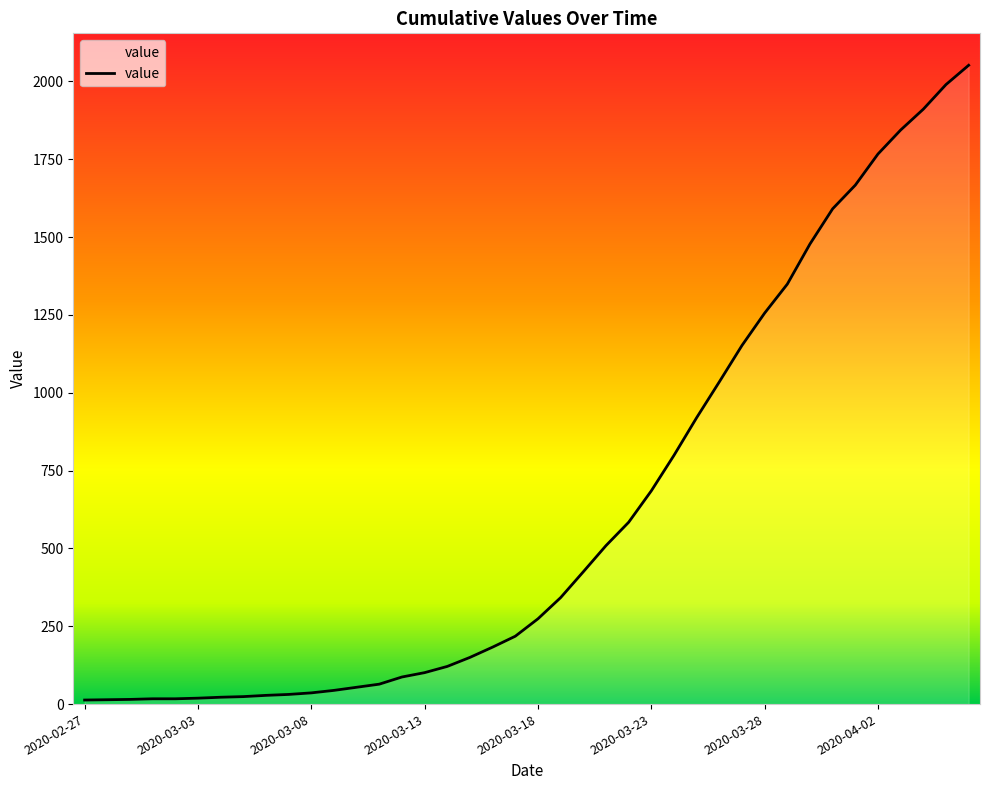

What is the greatest value displayed?

2052